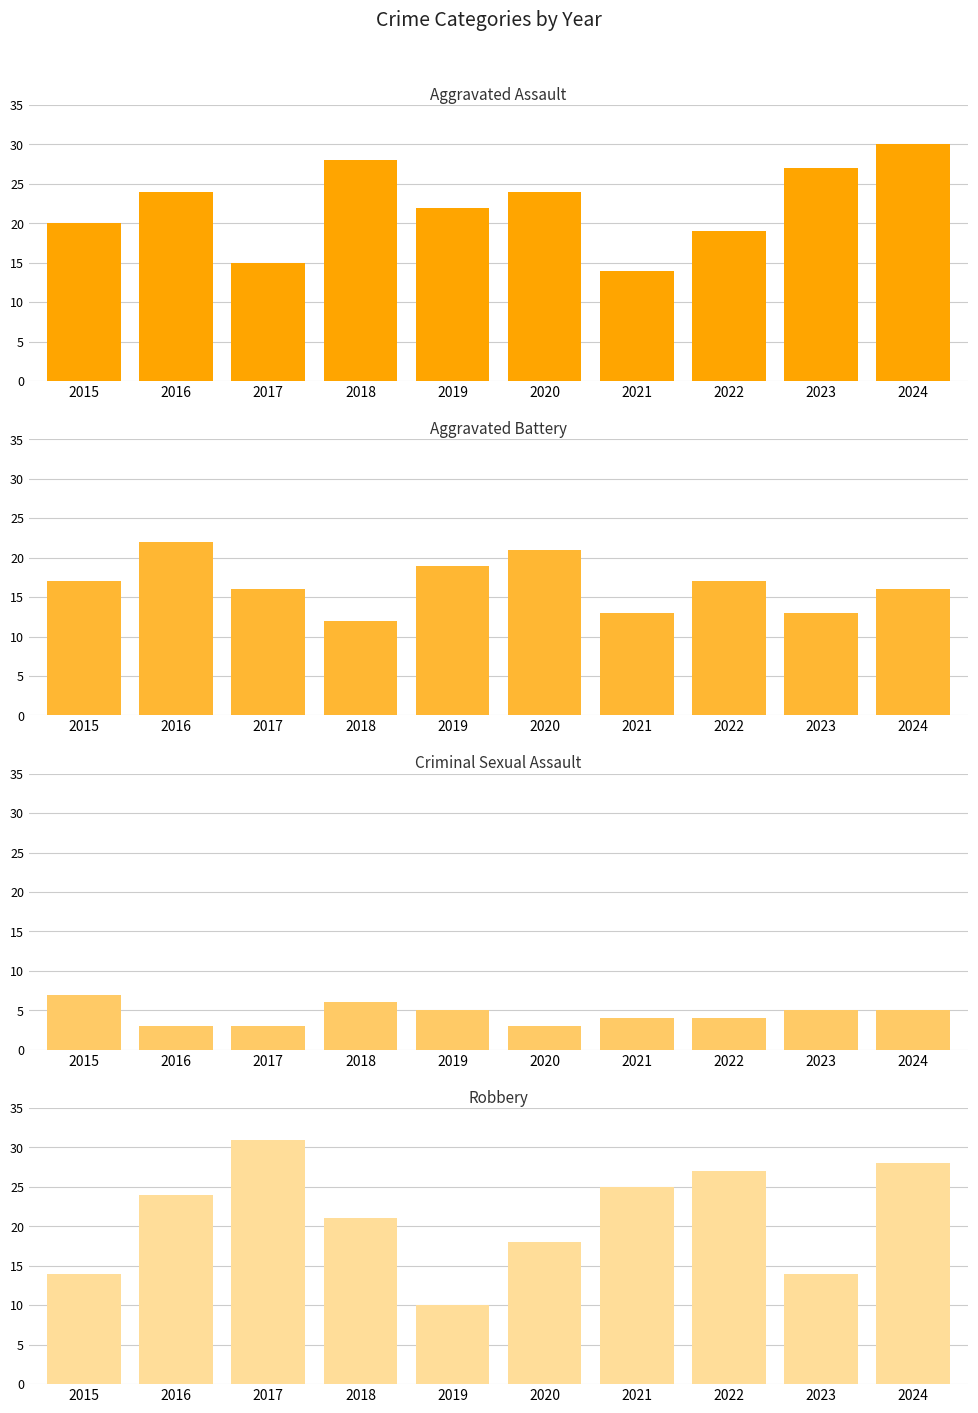

At which category is the sum across all series the highest?

2024